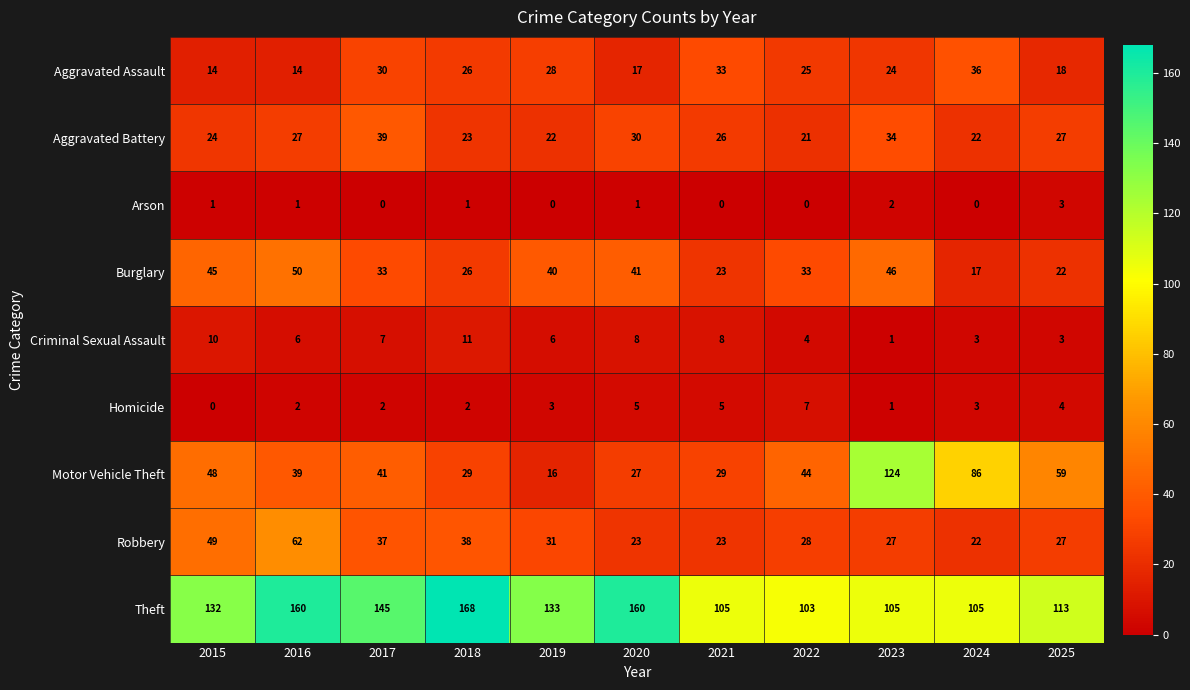

What is the average value of the Aggravated Battery series?

27